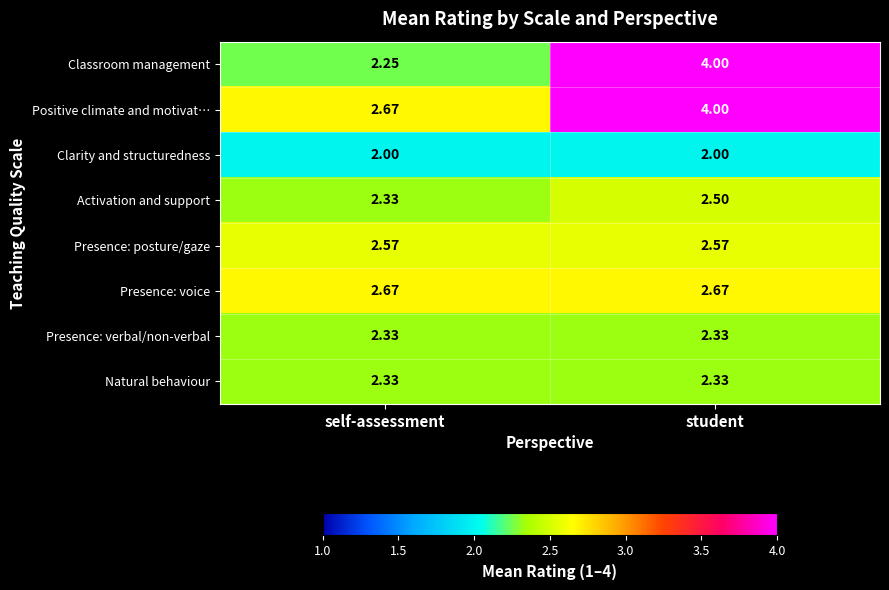

At which label is Classroom management closest to 3?

self-assessment